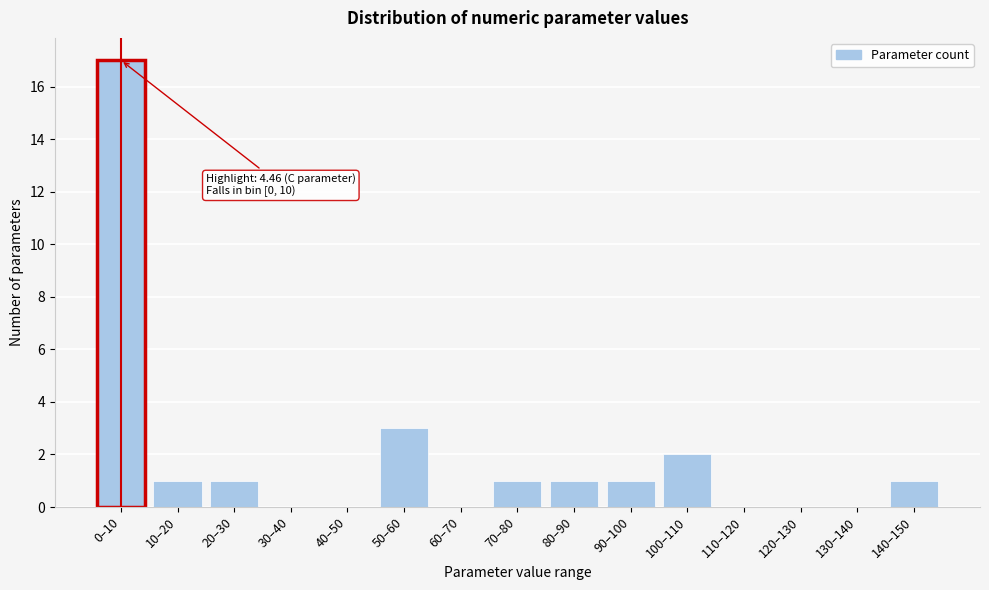

Reading left to right, list all the values displayed in this chart.

0–10=17	10–20=1	20–30=1	30–40=0	40–50=0	50–60=3	60–70=0	70–80=1	80–90=1	90–100=1	100–110=2	110–120=0	120–130=0	130–140=0	140–150=1